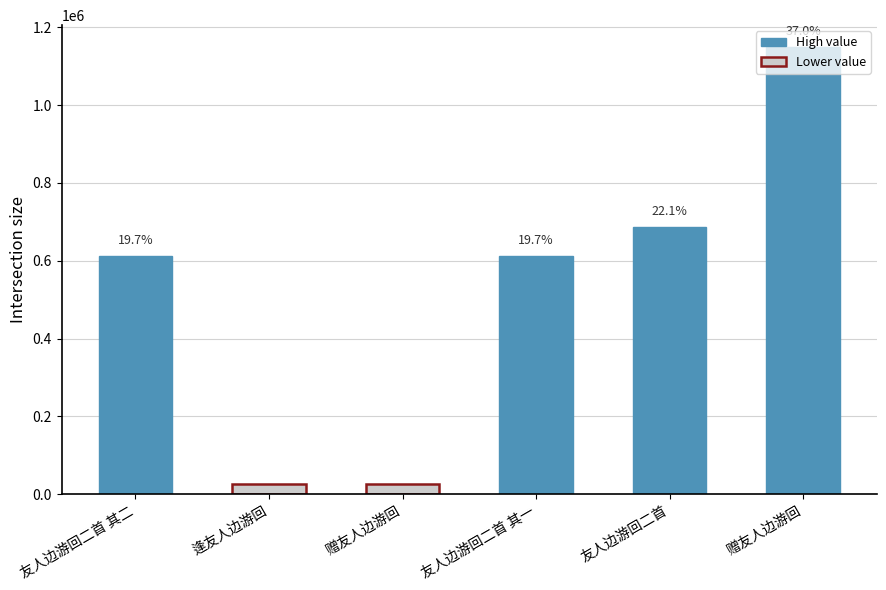

How many bars are there in total?

6